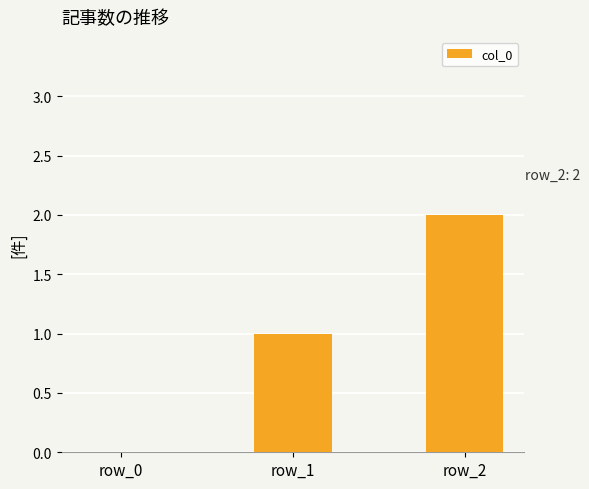

What is the change in value from row_1 to row_2?

+1